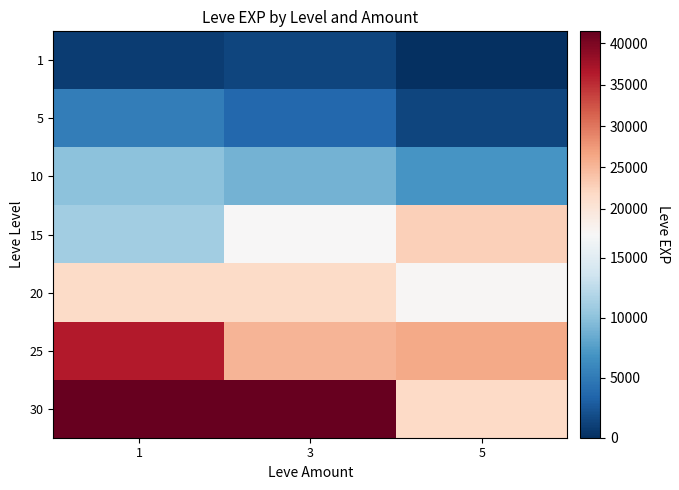

Between 1 and 3, which is larger?

3